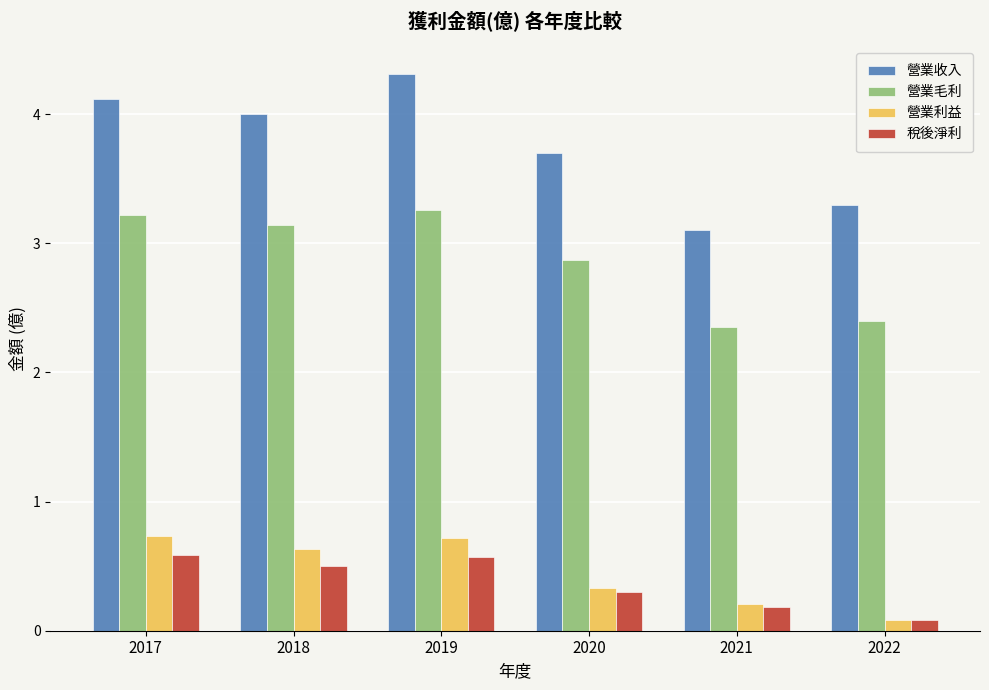

How many groups of bars are there?

6